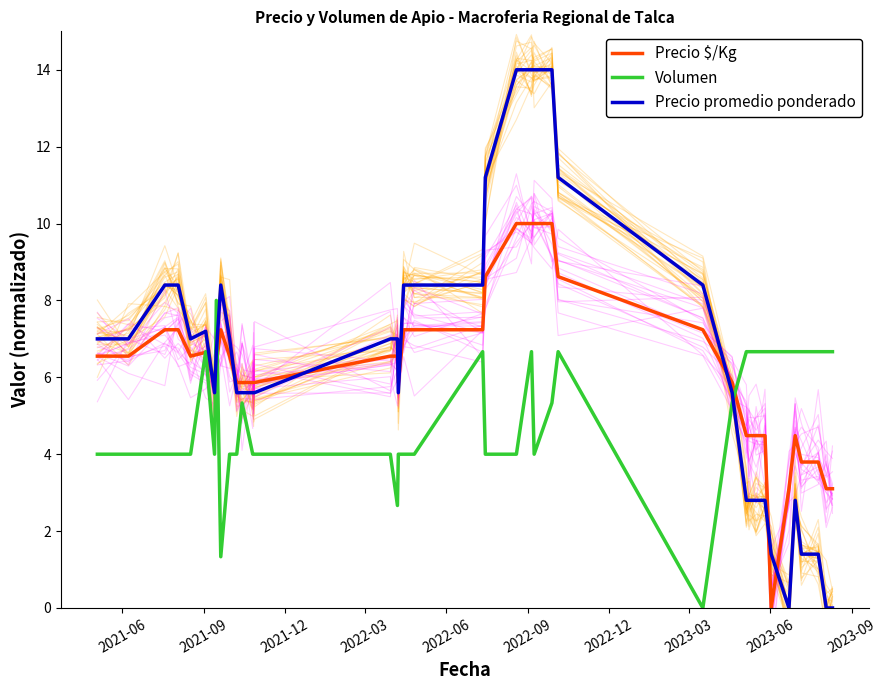

Which series ends up on top after the final intersection of Volumen and Precio promedio ponderado?

Volumen